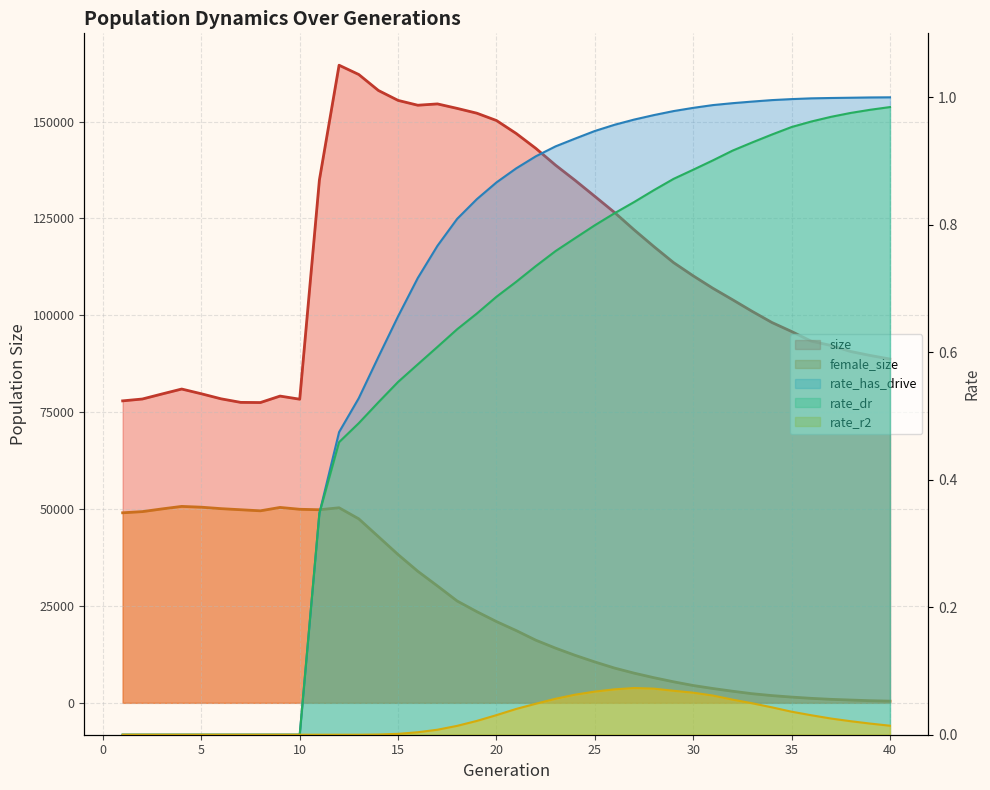

Is the value of size at 26 greater than the value of rate_has_drive at 28?

Yes